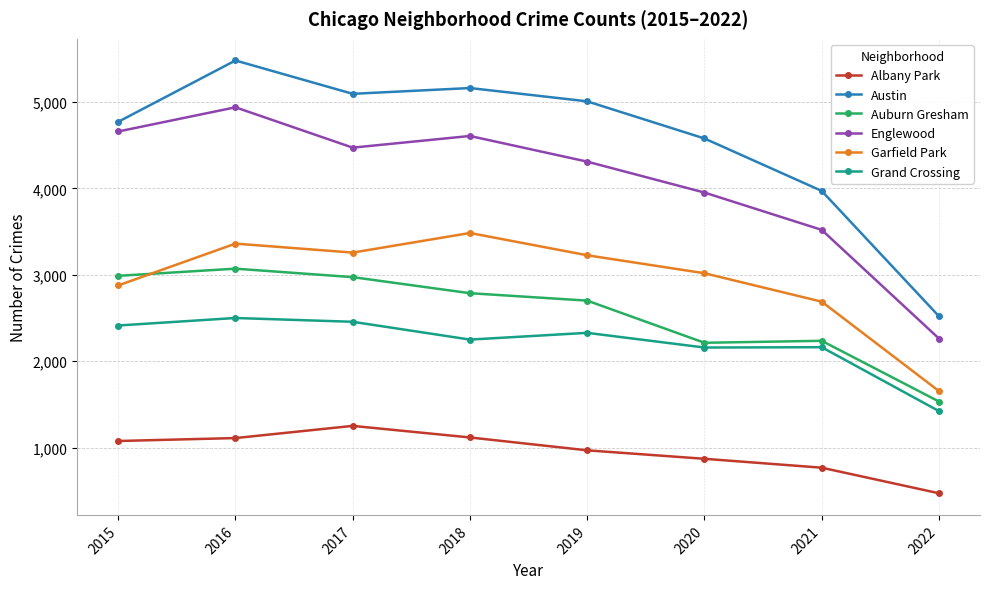

Is the value of Grand Crossing at 2019 greater than the value of Garfield Park at 2022?

Yes